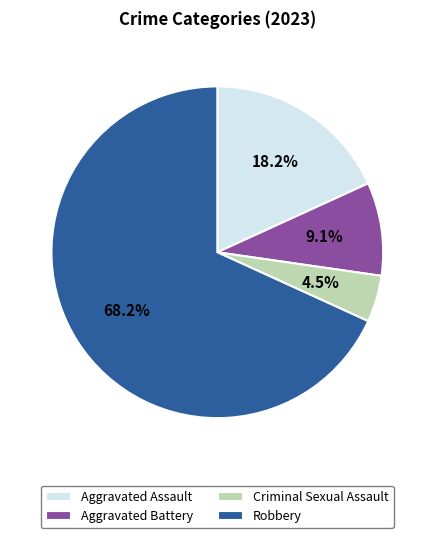

How many slices are in this pie chart?

4